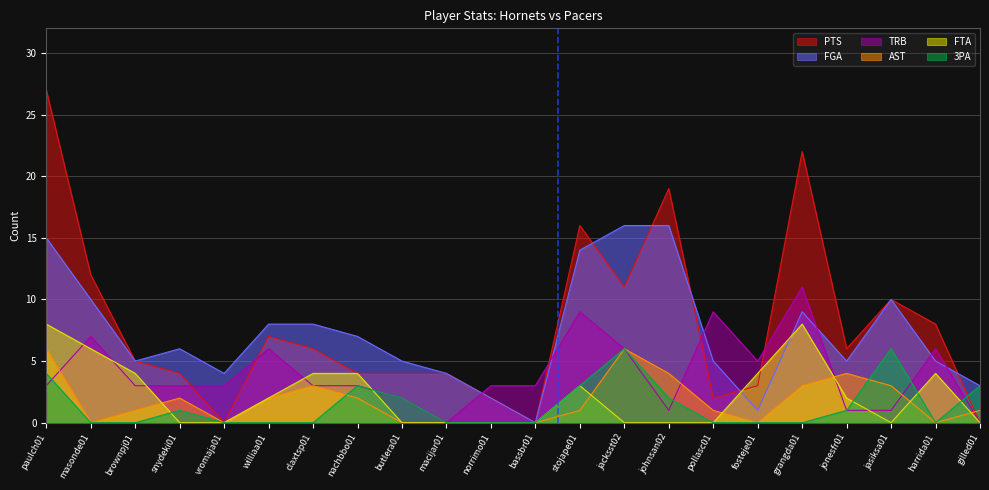

How many data points in TRB are less than 3?

6